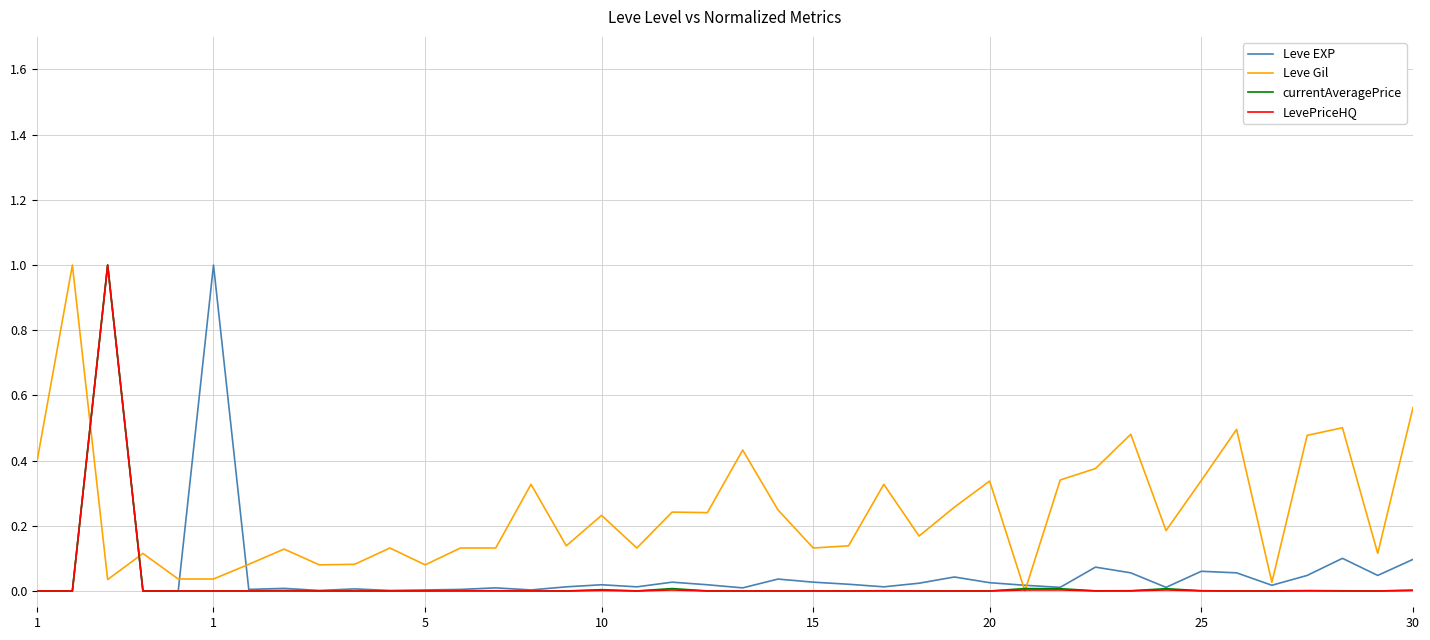

What is the maximum value shown in the chart?

1.0